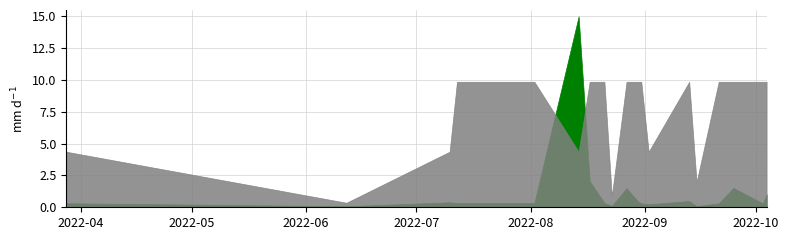

Is it true that d2S equals 0.0 at 2022-06-12?

True